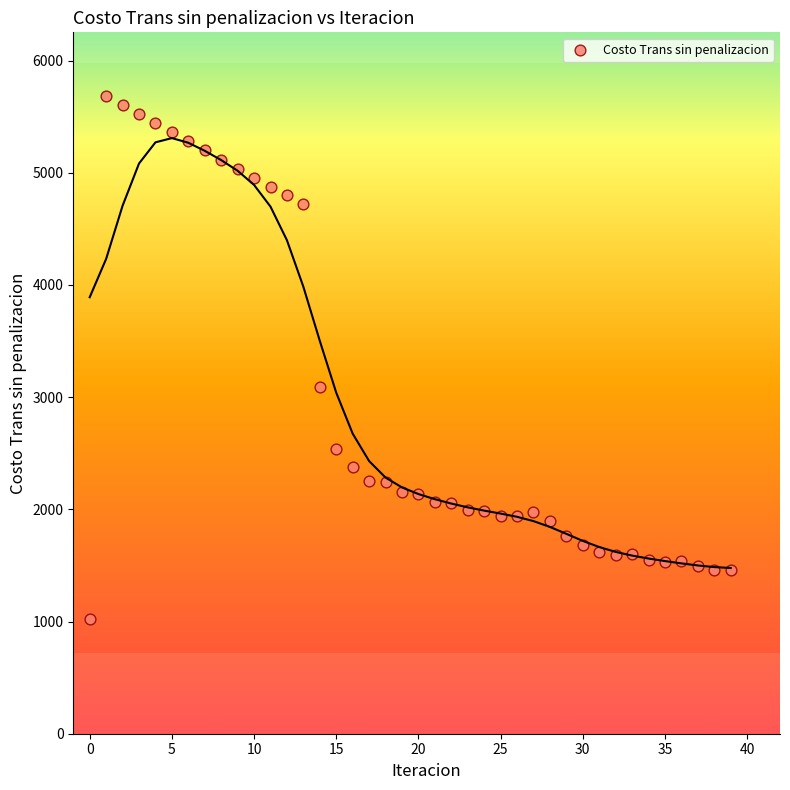

What Y value in the scatter plot is closest to 3353?

3094.7